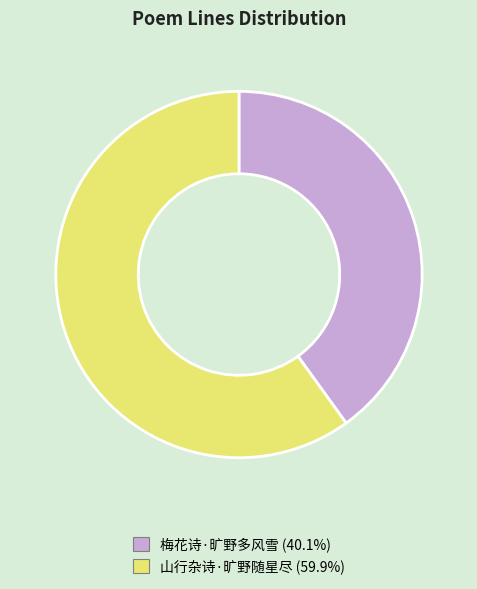

Do 梅花诗·旷野多风雪 and 山行杂诗·旷野随星尽 together represent more than half of the pie?

Yes